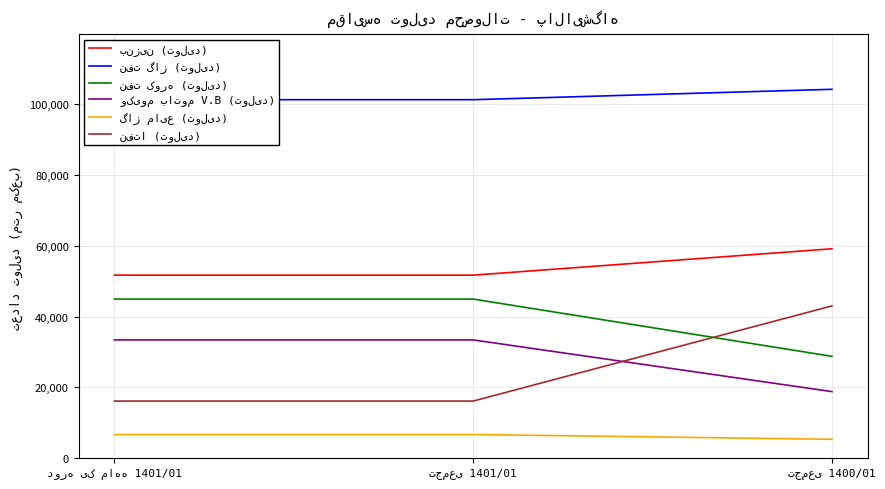

How many lines are shown in the chart?

6